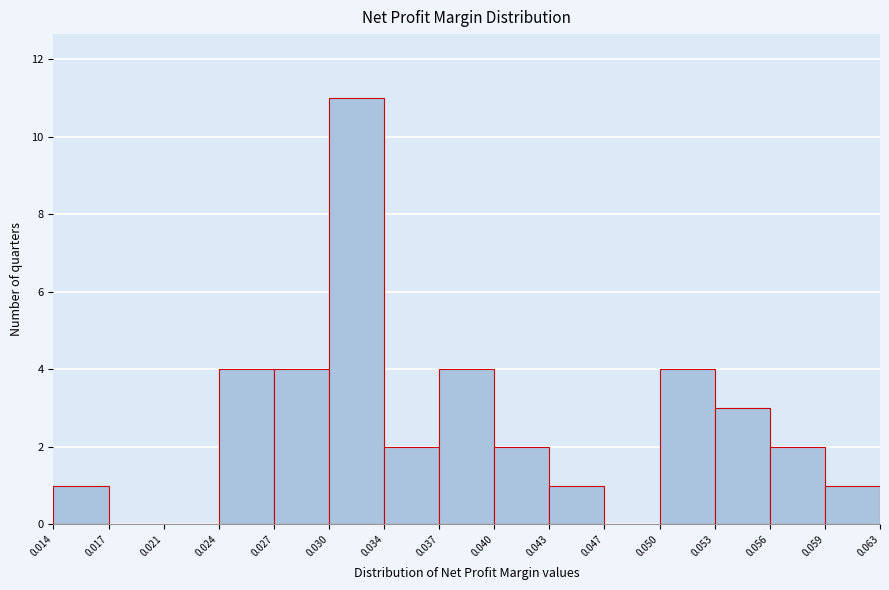

What is the height of the bar covering 0.059 to 0.063 on the x-axis? The values are not printed on the chart, so give them approximately, as read against the axis.

1